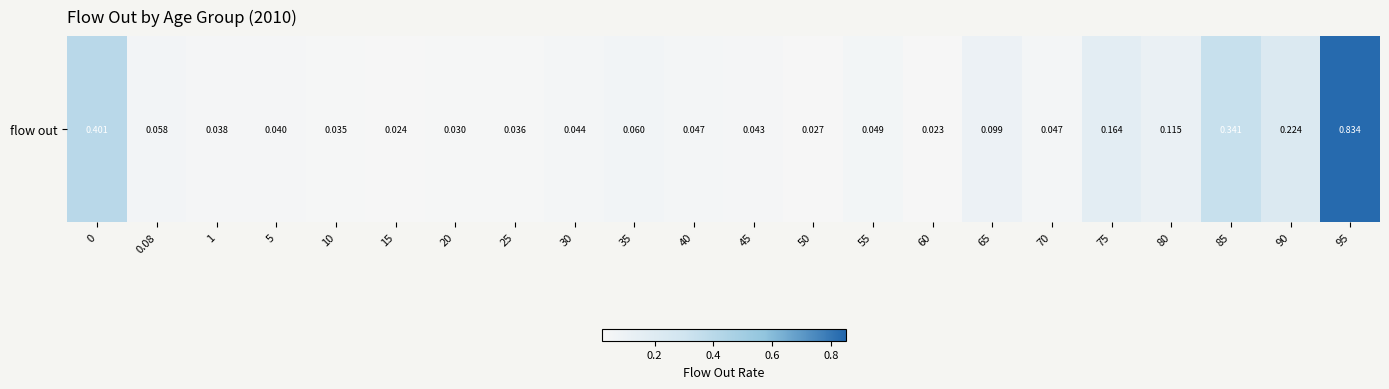

What is the difference between the maximum and second lowest values?

0.8